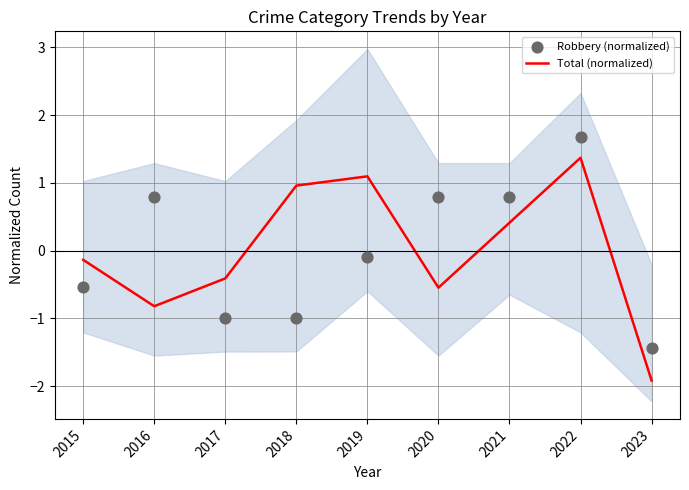

Which series reaches the minimum Y coordinate?

Total (normalized)